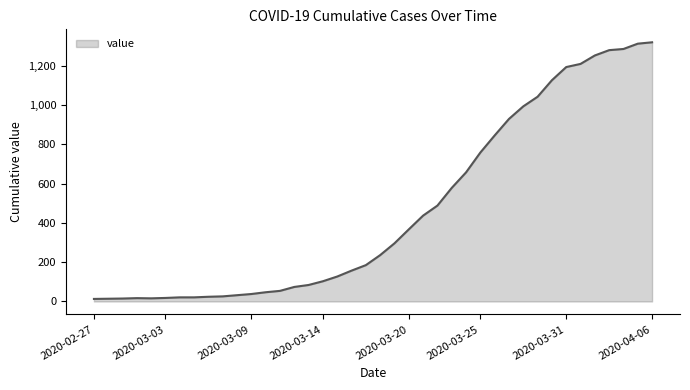

Does the chart display data point markers on the line(s)?

No